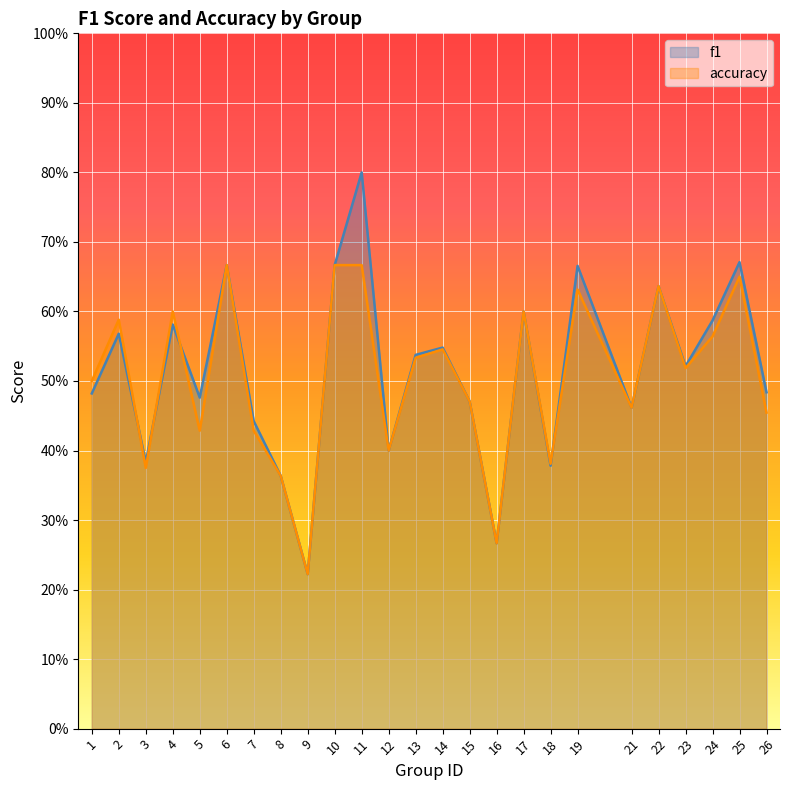

The value of f1 at 4 is 0.3. True or false?

False